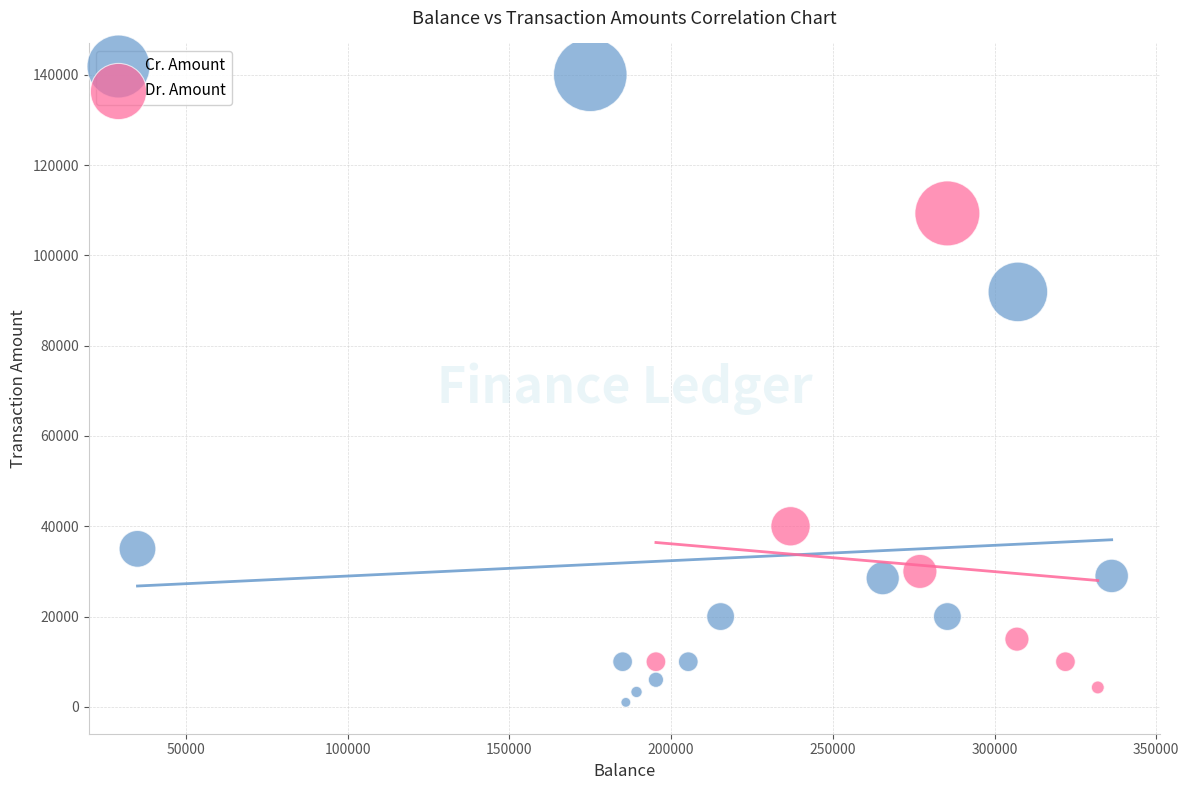

Which series has the largest Y range (max minus min)?

Cr. Amount